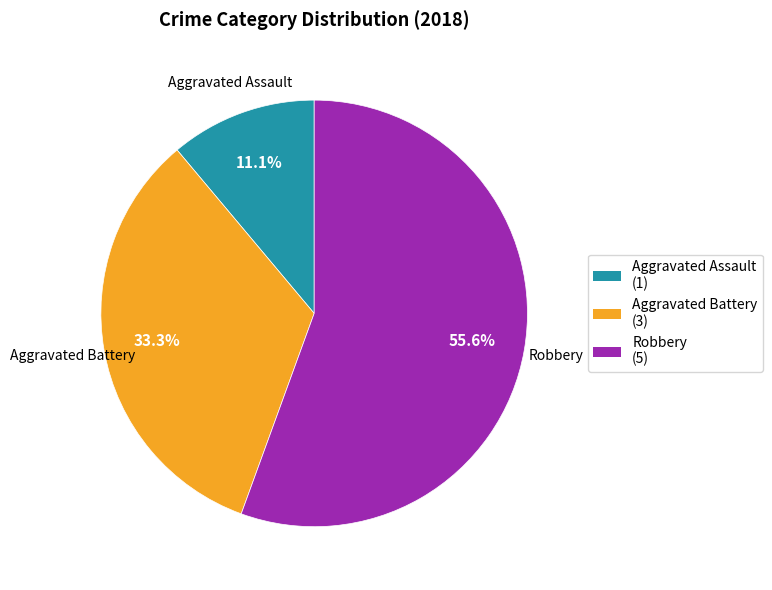

Is there a majority slice in this chart?

Yes